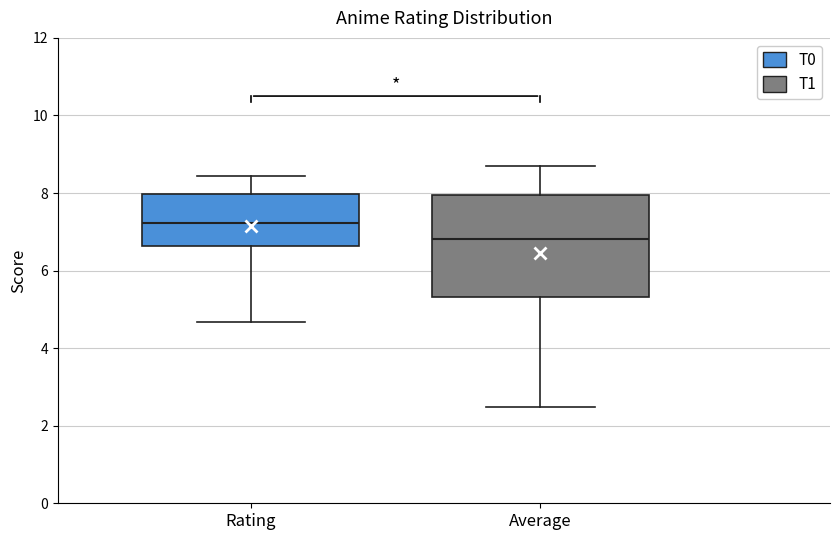

Which box's median line is the lowest?

Average